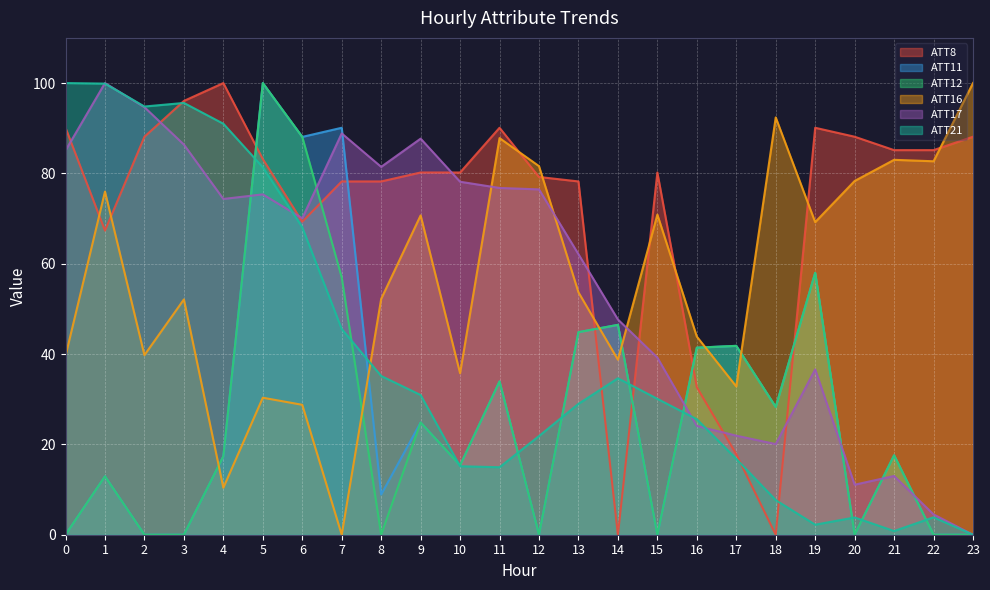

What is the greatest value displayed?

100.0